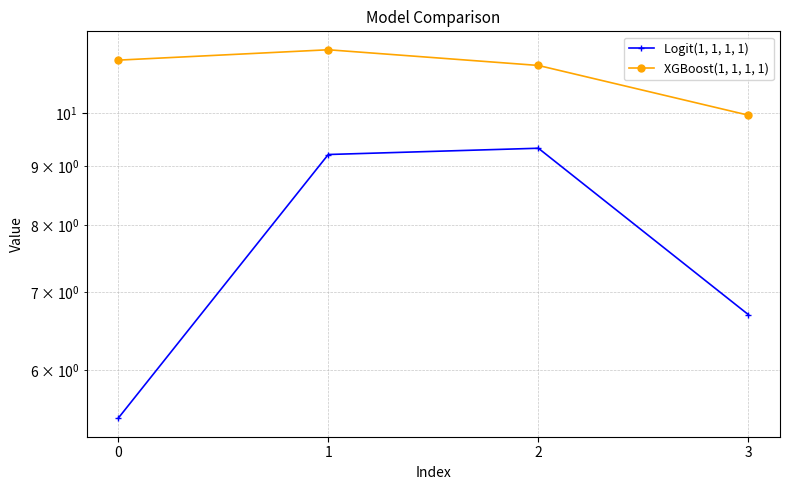

The value of Logit(1, 1, 1, 1) at 1 is 3.5. True or false?

False